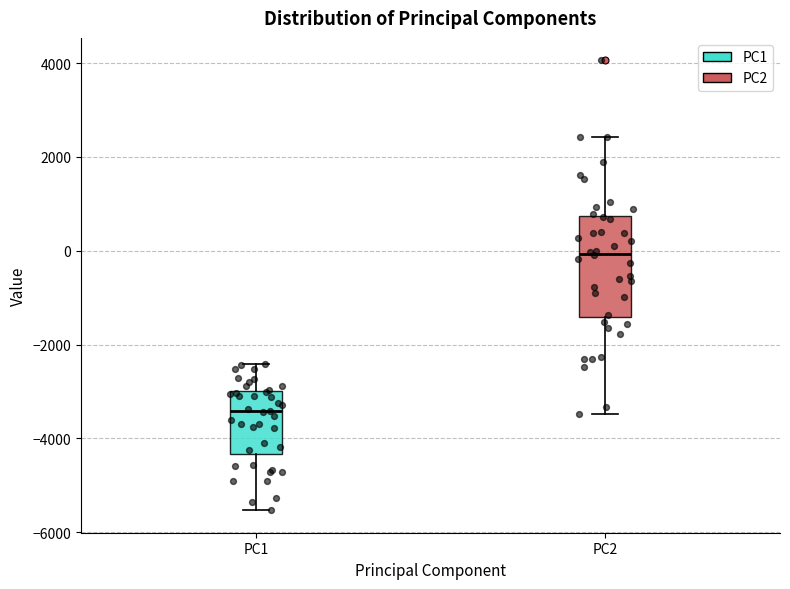

Reading left to right, read every box against the y-axis: the position of its median line, the range the box covers, and the ends of its whiskers. The values are not printed on the chart, so give them approximately, as read against the axis.

PC1: median -3400, box -4400 to -3000, whiskers -5600 to -2400
PC2: median 0, box -1400 to 800, whiskers -3400 to 2400